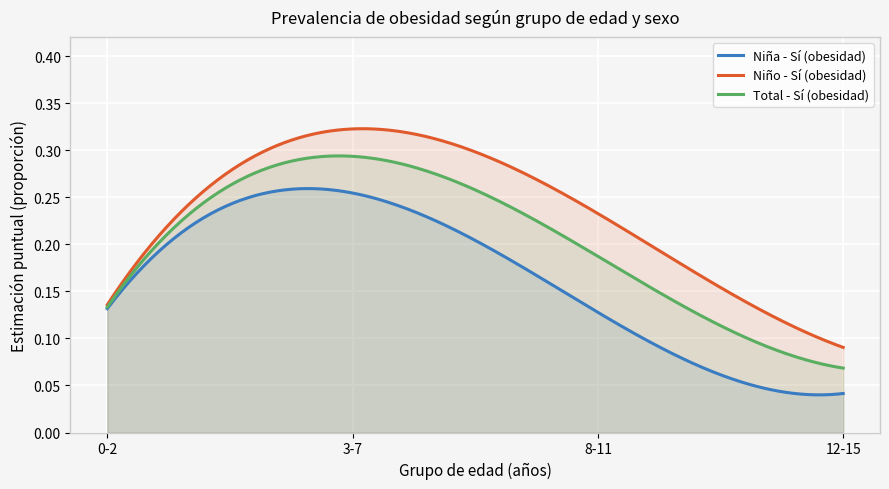

What is the total value across all series at 12-15?

0.2